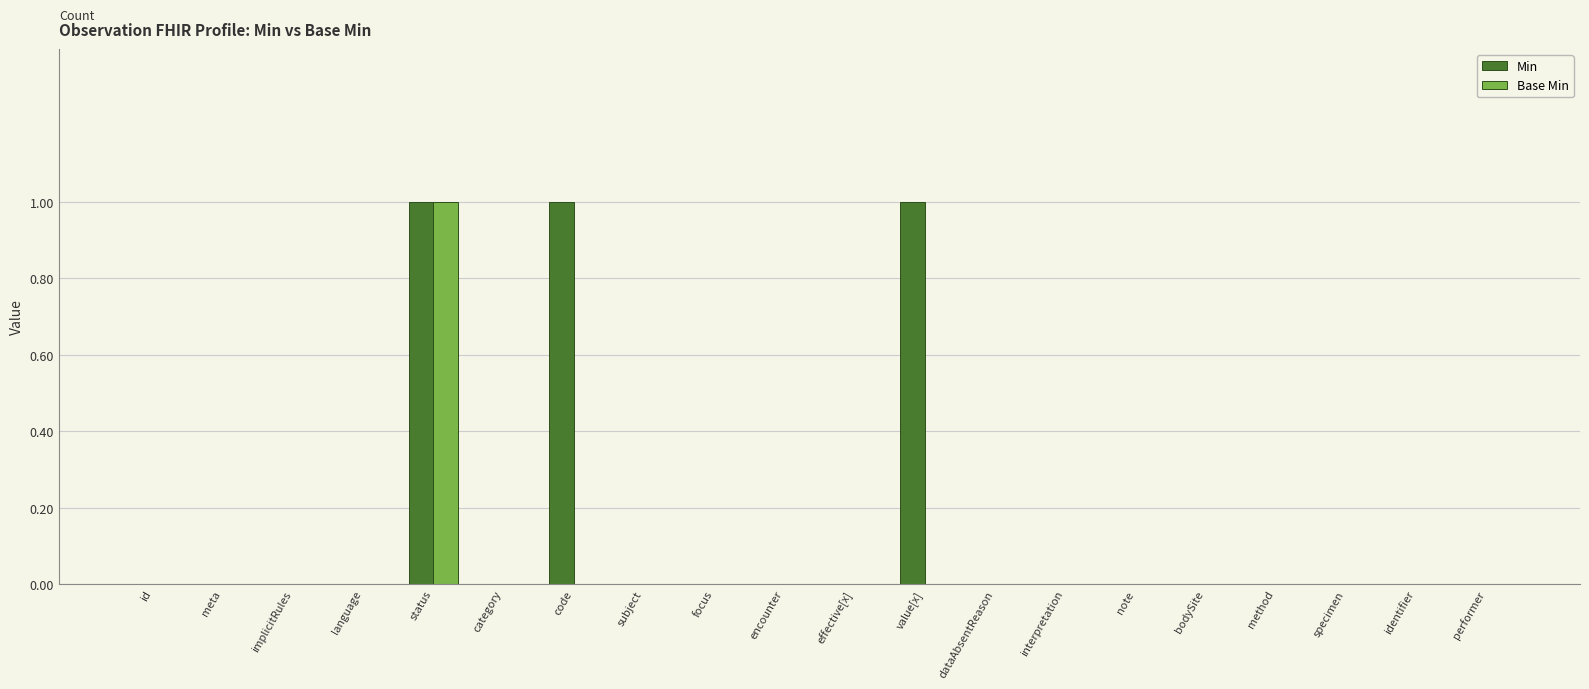

Which series changed the most between id and value[x]?

Min